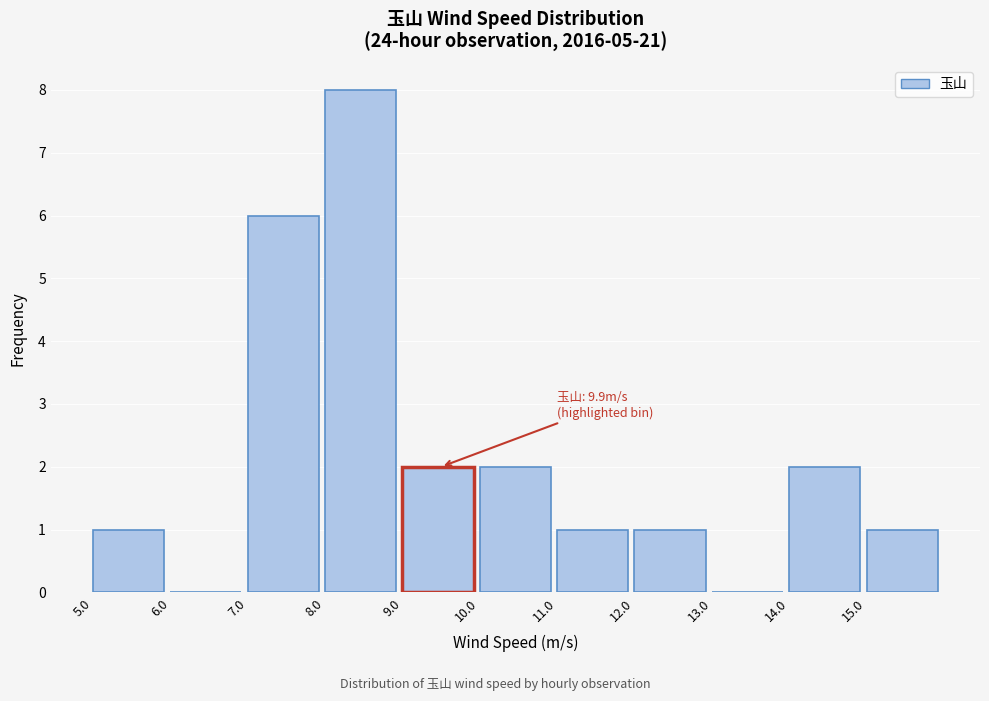

Over which range of the x-axis is the bar tallest?

8 to 9